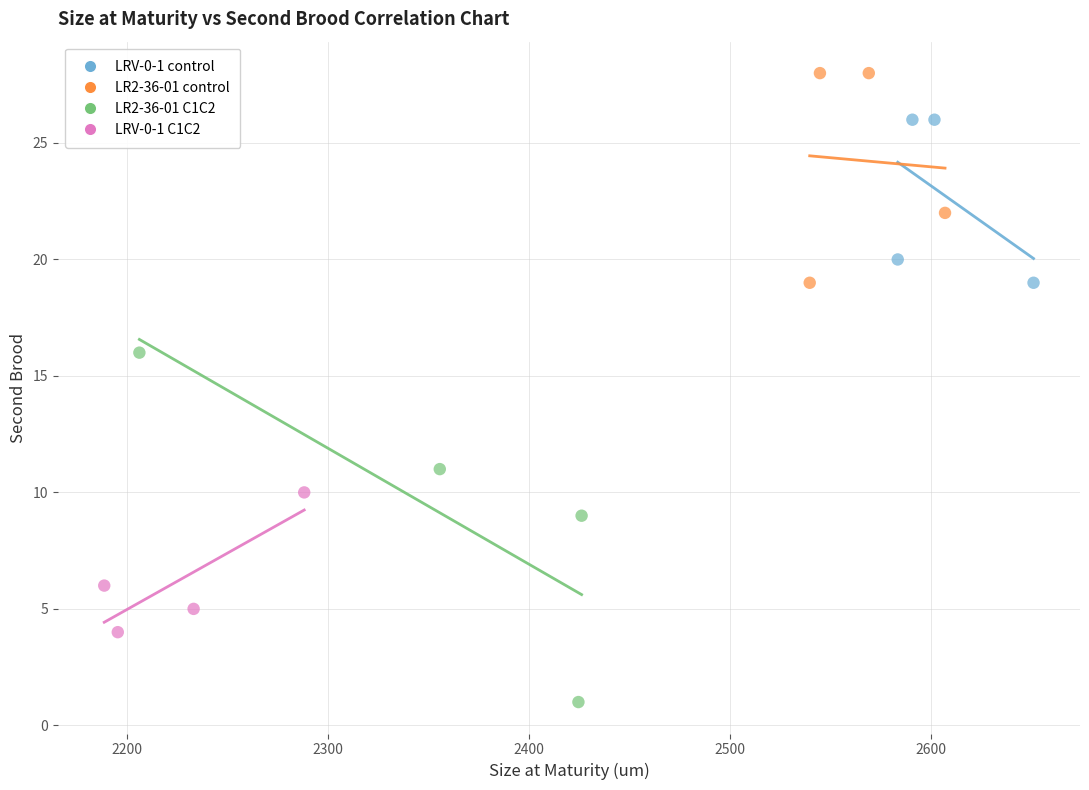

Which series contains the highest Y value?

LR2-36-01 control